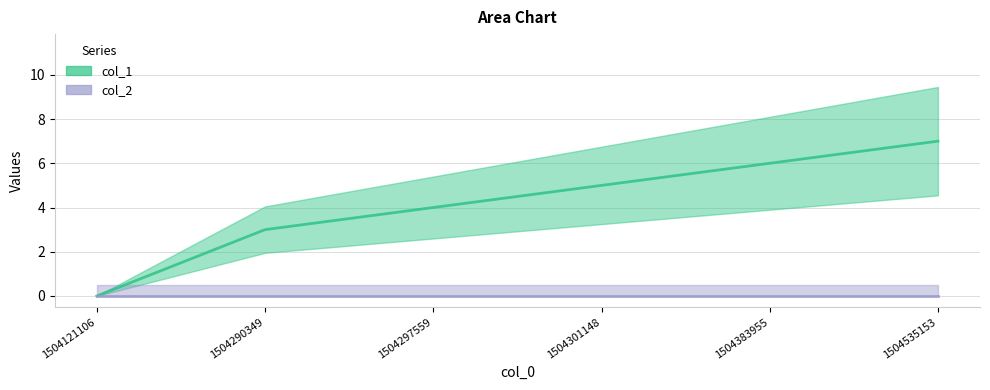

List the labels in order of value, largest first.

1504535153, 1504383955, 1504301148, 1504297559, 1504290349, 1504121106